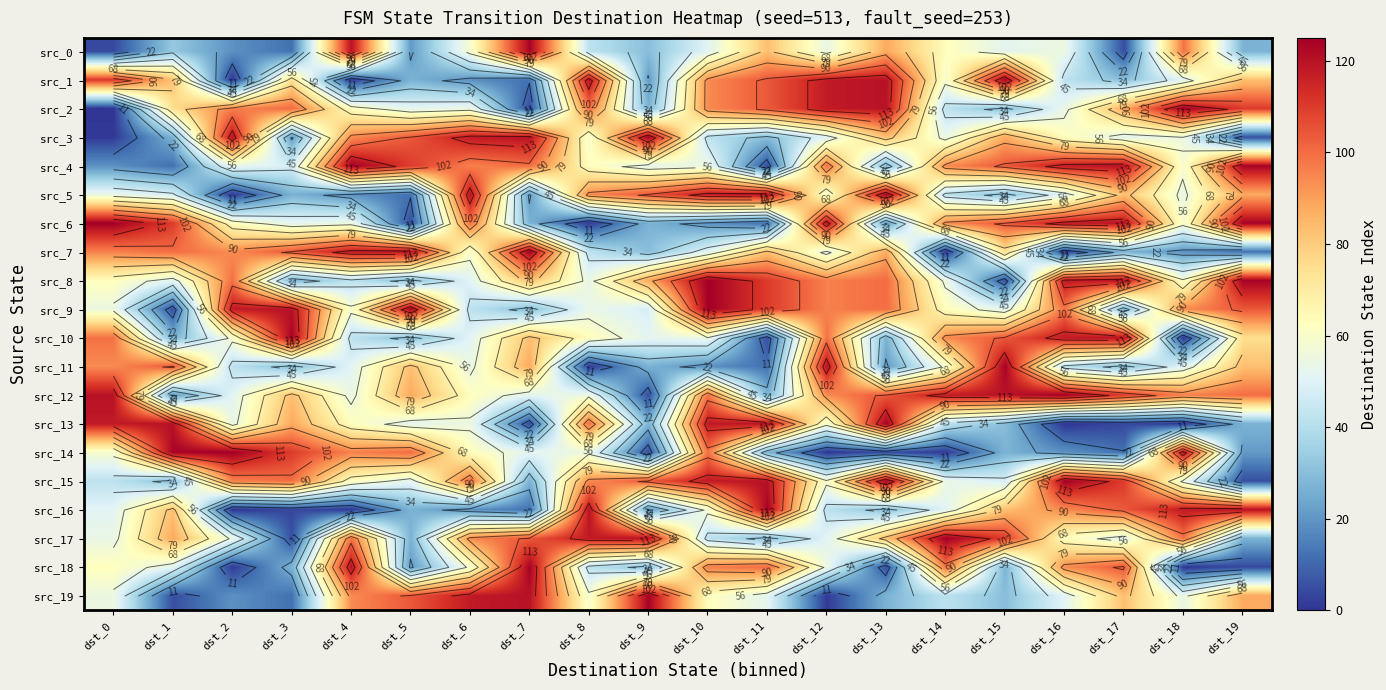

What is the difference between the src_3 values at dst_3 and dst_14?

33